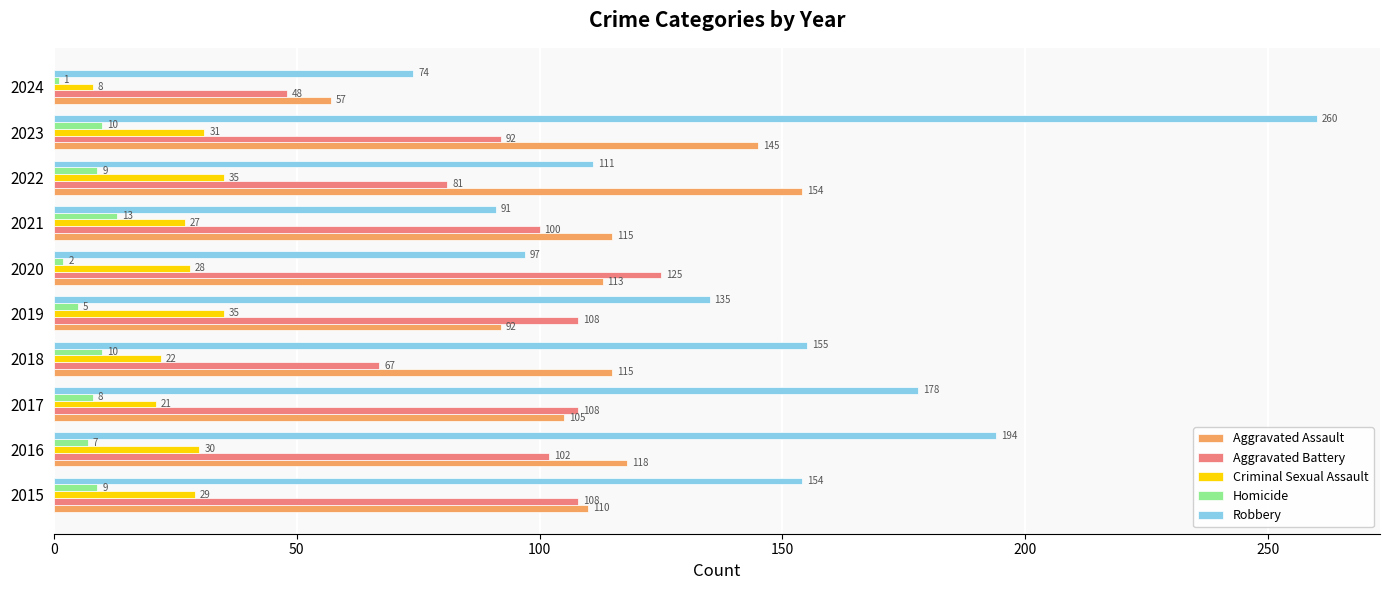

Rank the categories by Robbery value from lowest to highest.

2024, 2021, 2020, 2022, 2019, 2015, 2018, 2017, 2016, 2023